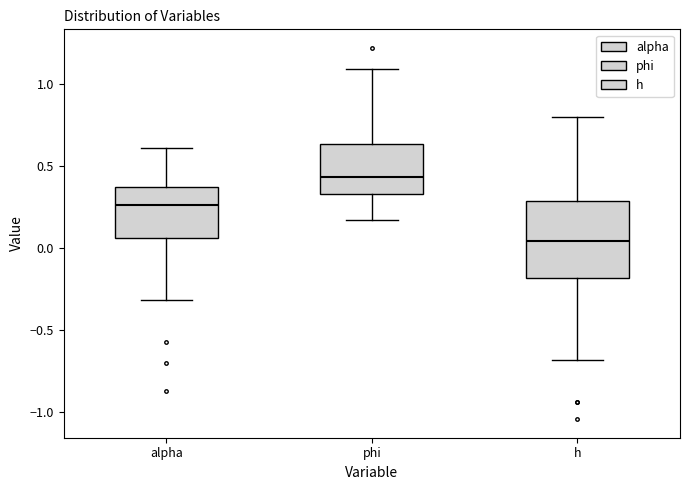

Reading left to right, transcribe this box plot: for each box, give where its median line is, the range the box spans, and where its two whiskers end, as read against the y-axis. The values are not printed on the chart, so give them approximately, as read against the axis.

alpha: median 0.25, box 0.05 to 0.35, whiskers -0.30 to 0.60
phi: median 0.45, box 0.35 to 0.65, whiskers 0.15 to 1.10
h: median 0.05, box -0.20 to 0.30, whiskers -0.70 to 0.80